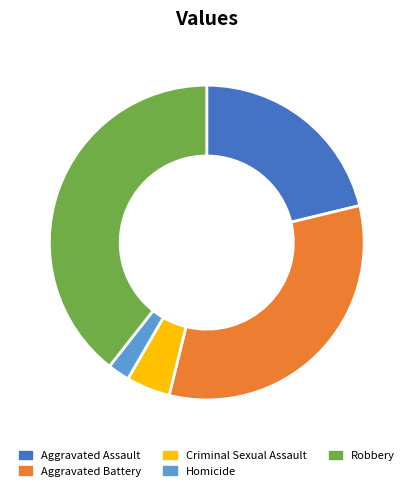

The Homicide slice represents 12% of the pie. True or false?

False